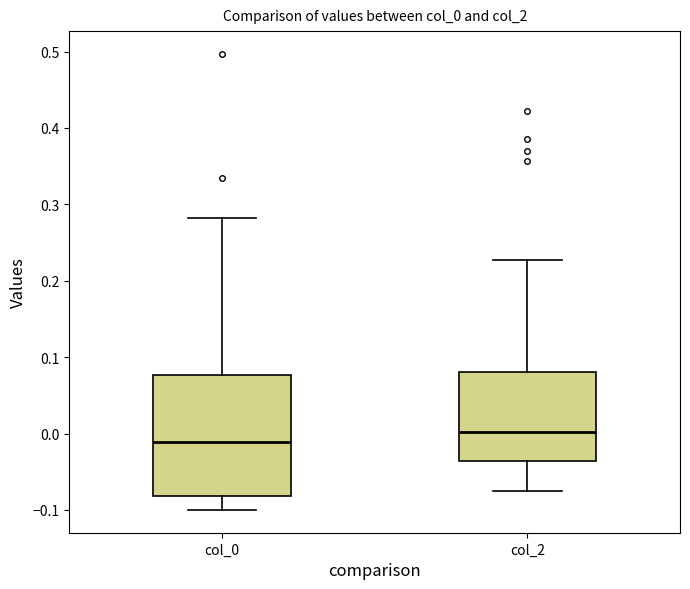

Comparing the boxes themselves (not the whiskers), which one is the tallest?

col_0